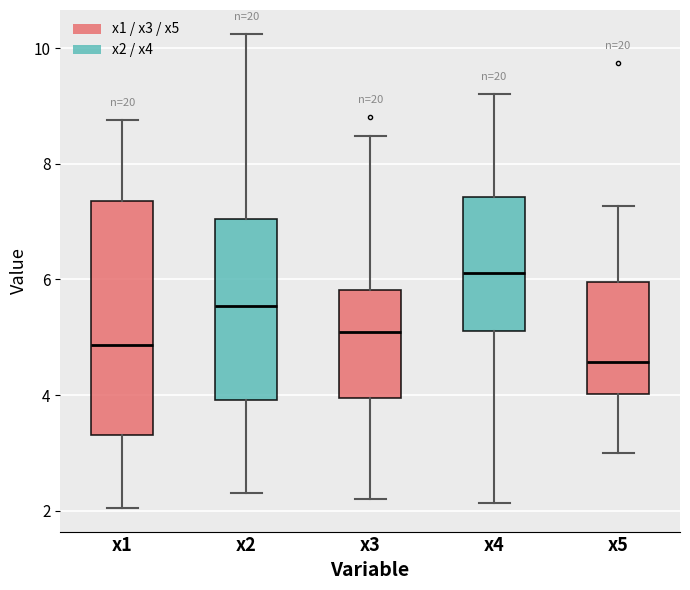

Reading left to right, transcribe this box plot: for each box, give where its median line is, the range the box spans, and where its two whiskers end, as read against the y-axis. The values are not printed on the chart, so give them approximately, as read against the axis.

x1: median 4.8, box 3.4 to 7.4, whiskers 2.0 to 8.8
x2: median 5.6, box 4.0 to 7.0, whiskers 2.4 to 10.2
x3: median 5.0, box 4.0 to 5.8, whiskers 2.2 to 8.4
x4: median 6.2, box 5.2 to 7.4, whiskers 2.2 to 9.2
x5: median 4.6, box 4.0 to 6.0, whiskers 3.0 to 7.2